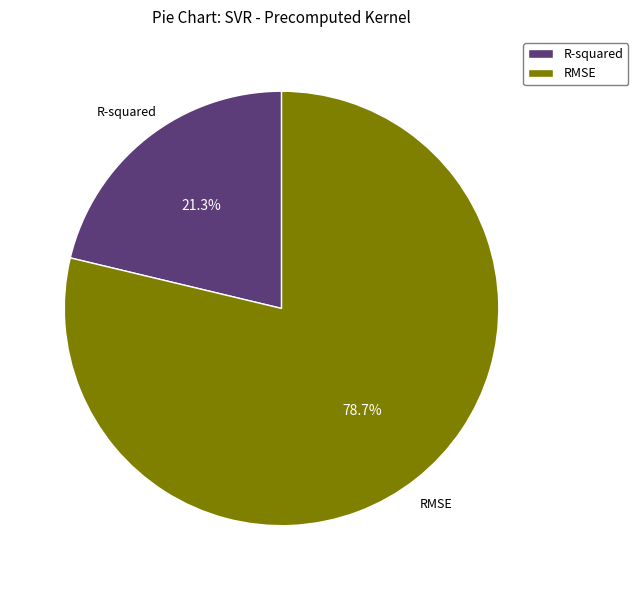

Count the number of slices in the pie.

2